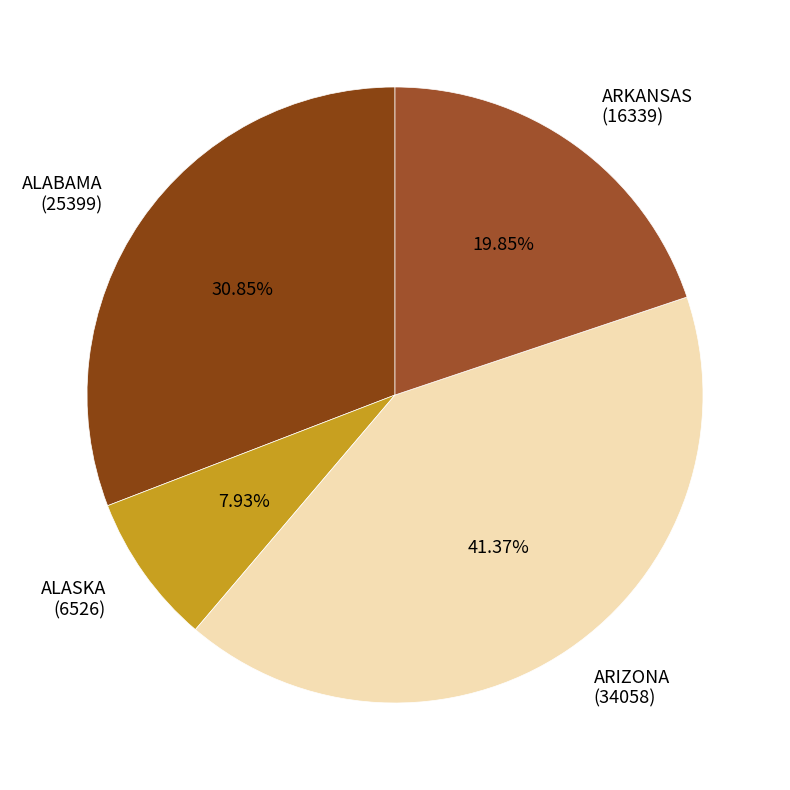

How many slices are in this pie chart?

4